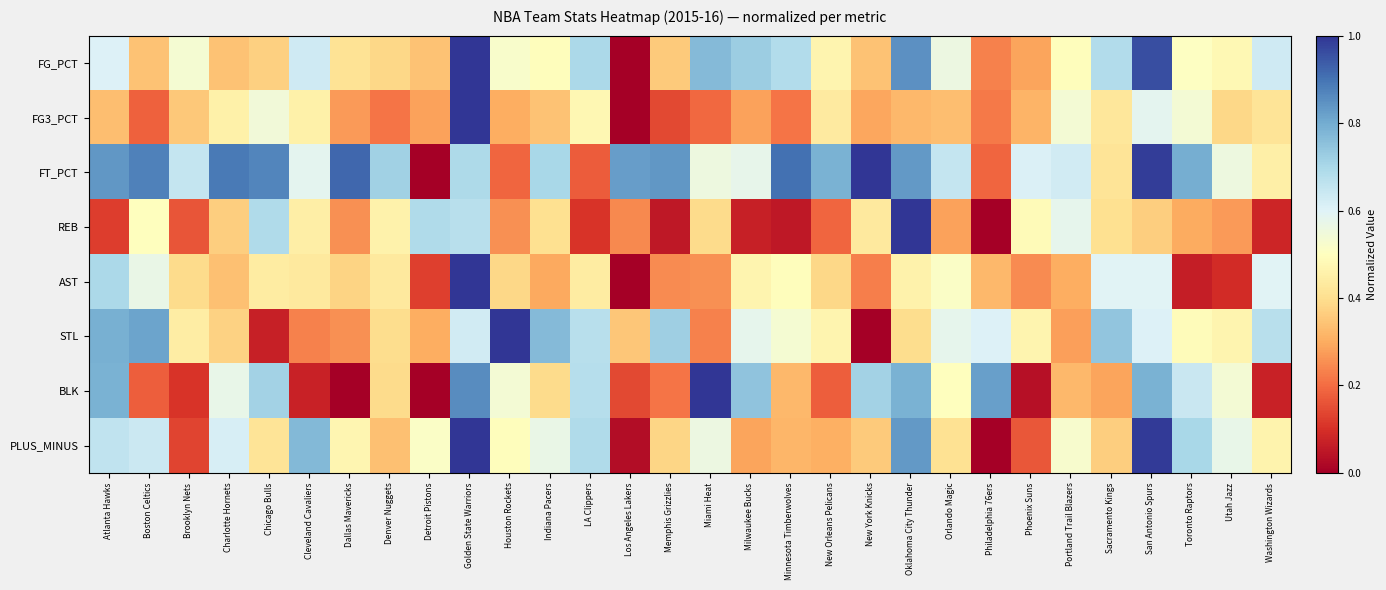

Which series changed the most between Orlando Magic and Philadelphia 76ers?

FT_PCT